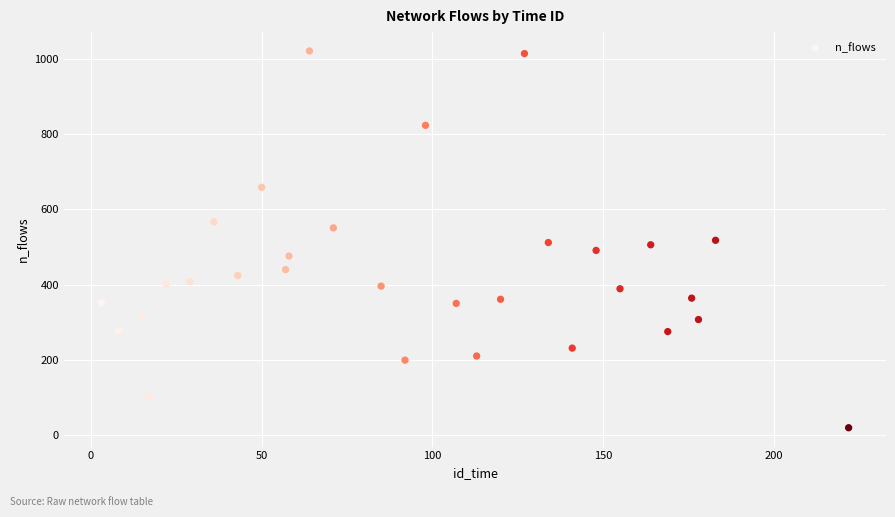

What is the range of X values (max minus min)?

219